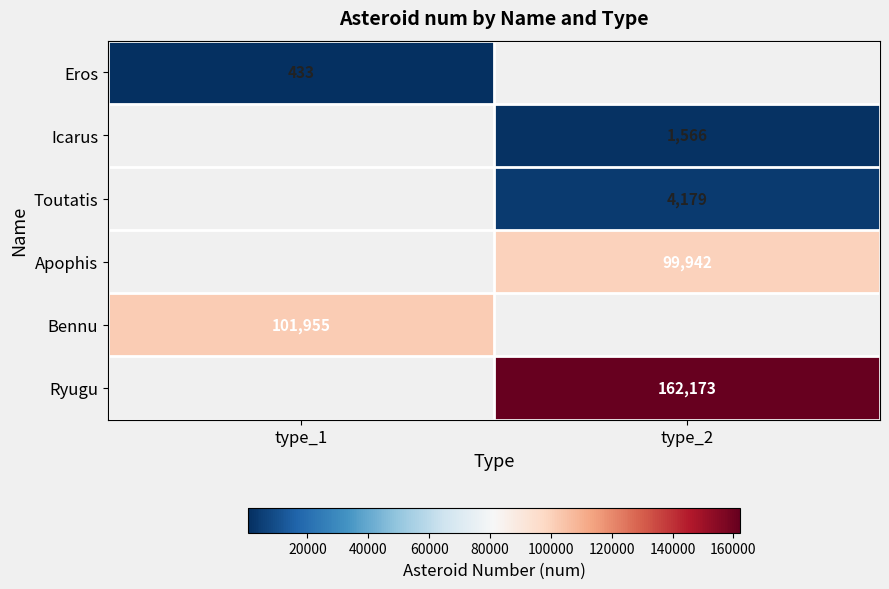

What is the spread (max minus min) of values at type_1?

101522.0